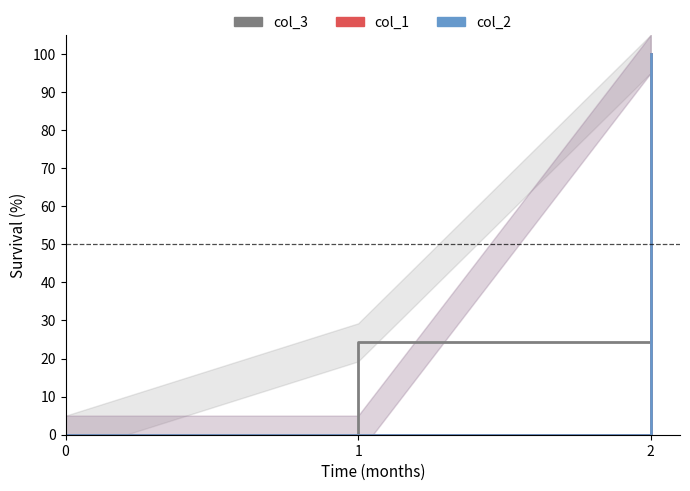

Reading left to right, what are all the values shown in this chart?

col_3: 0.0	24.3	100.0
col_1: 0.0	0.0	100.0
col_2: 0.0	0.0	100.0